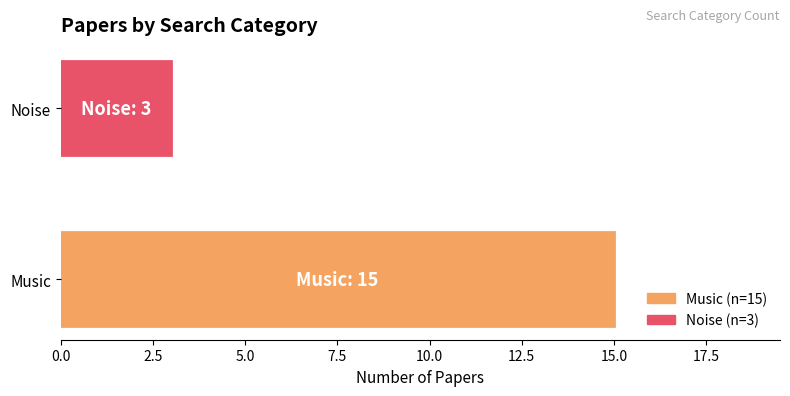

What is the approximate value at Noise?

3